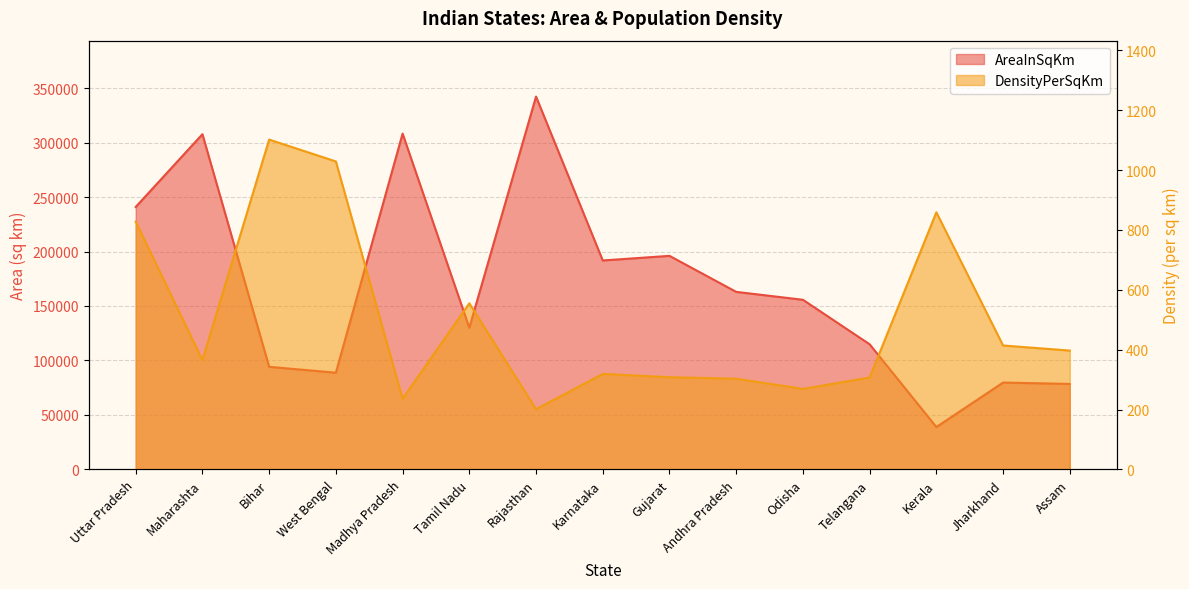

True or false: AreaInSqKm and DensityPerSqKm cross at least once.

False